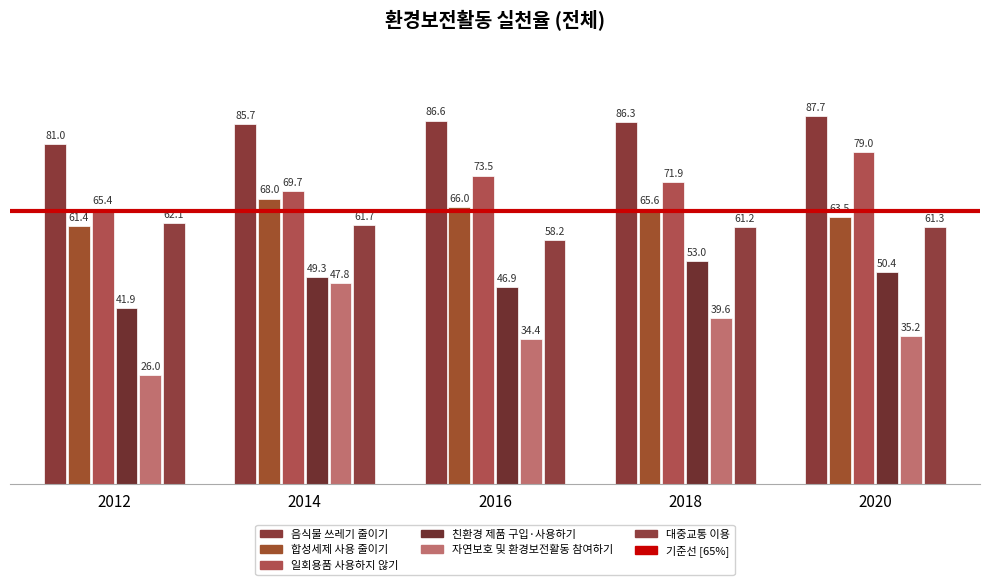

Rank the series by their maximum value, from lowest to highest.

자연보호 및 환경보전활동 참여하기, 친환경 제품 구입·사용하기, 대중교통 이용, 합성세제 사용 줄이기, 일회용품 사용하지 않기, 음식물 쓰레기 줄이기